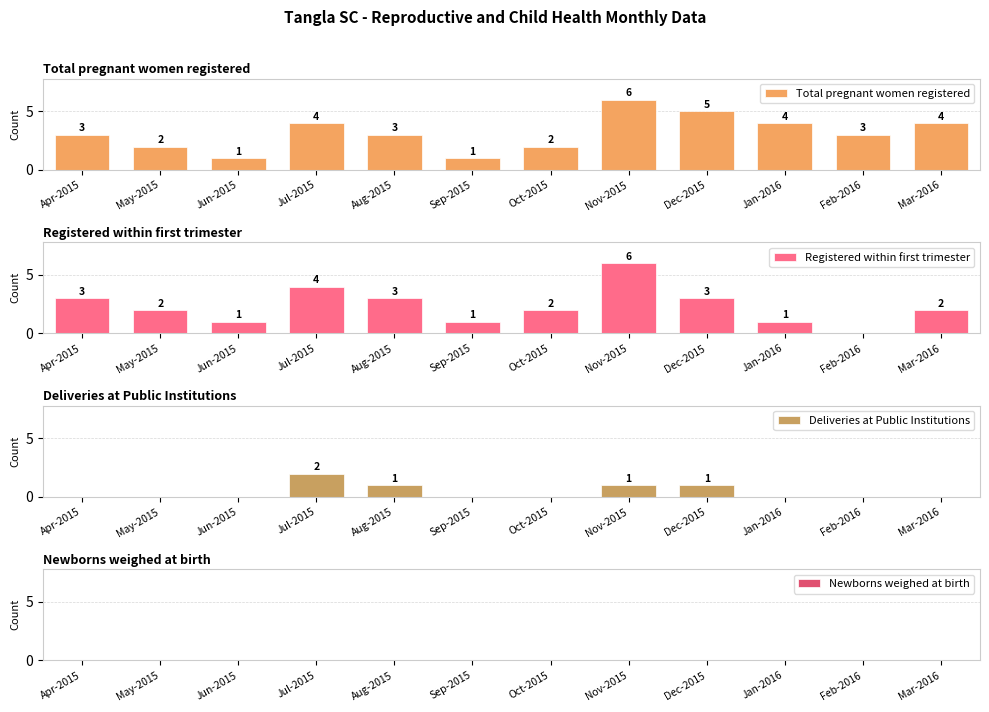

How many positive values does the Registered within first trimester series have?

11